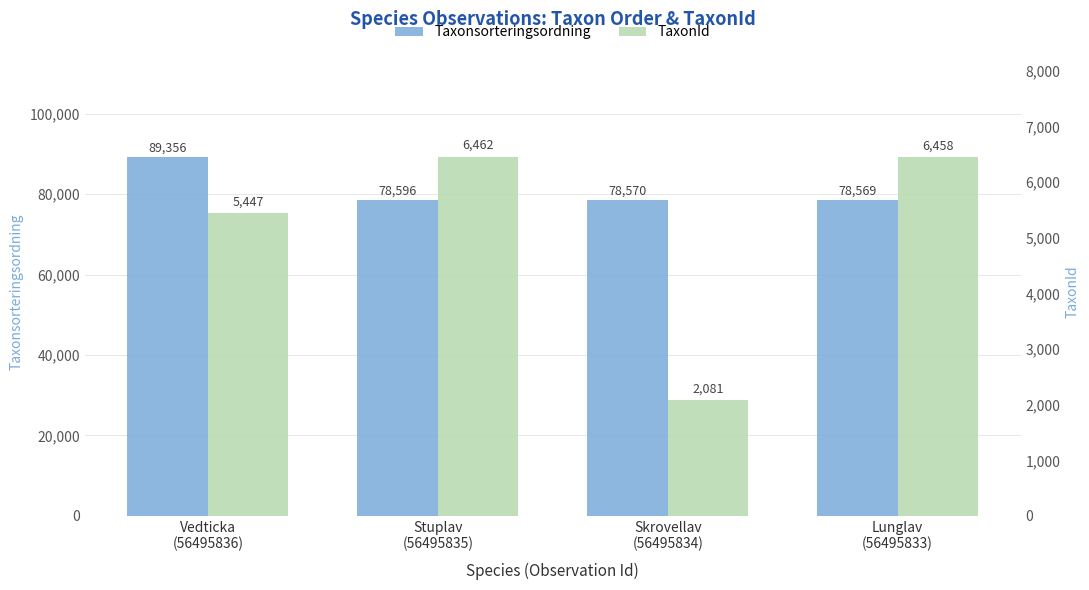

What is the label of the 3rd bar from the right?

Stuplav
(56495835)